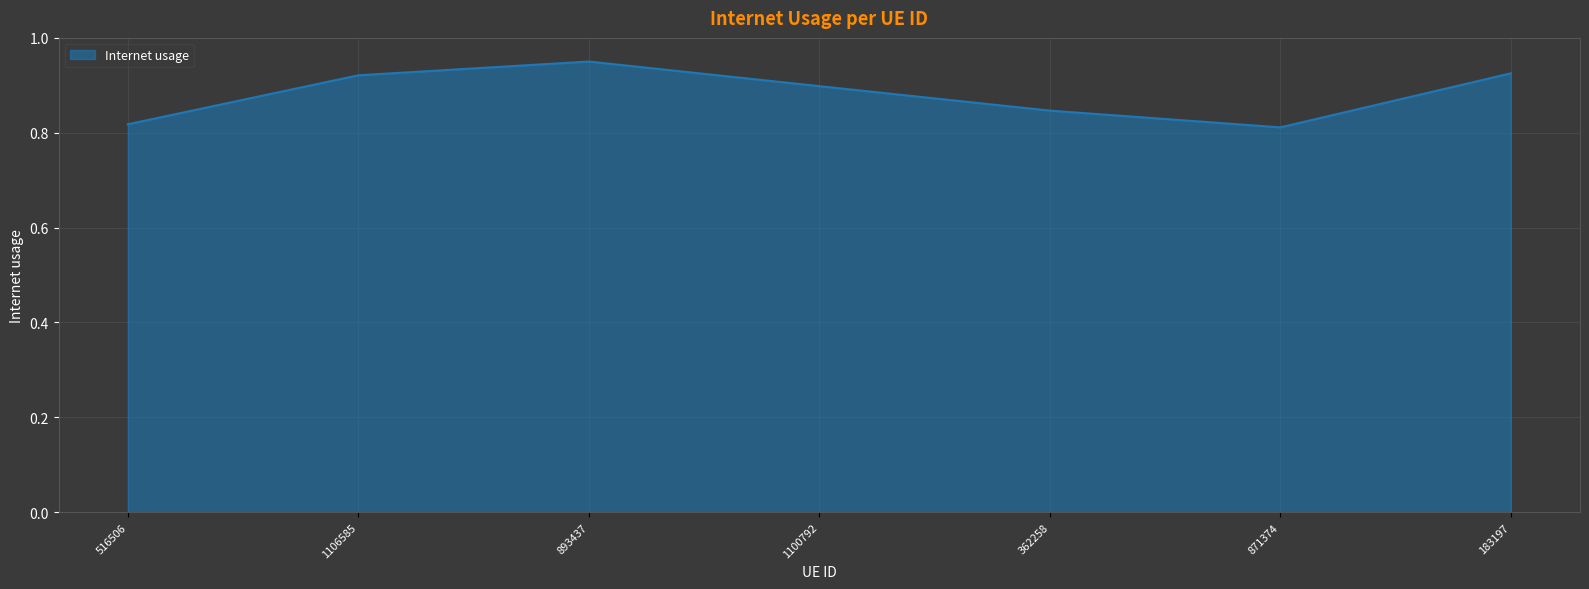

What is the difference between the maximum and second lowest values?

0.1